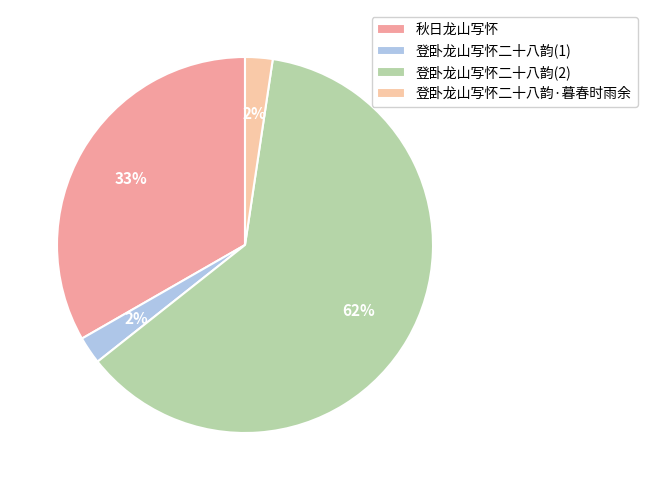

To the nearest percent, what percentage of the pie is 秋日龙山写怀?

33%